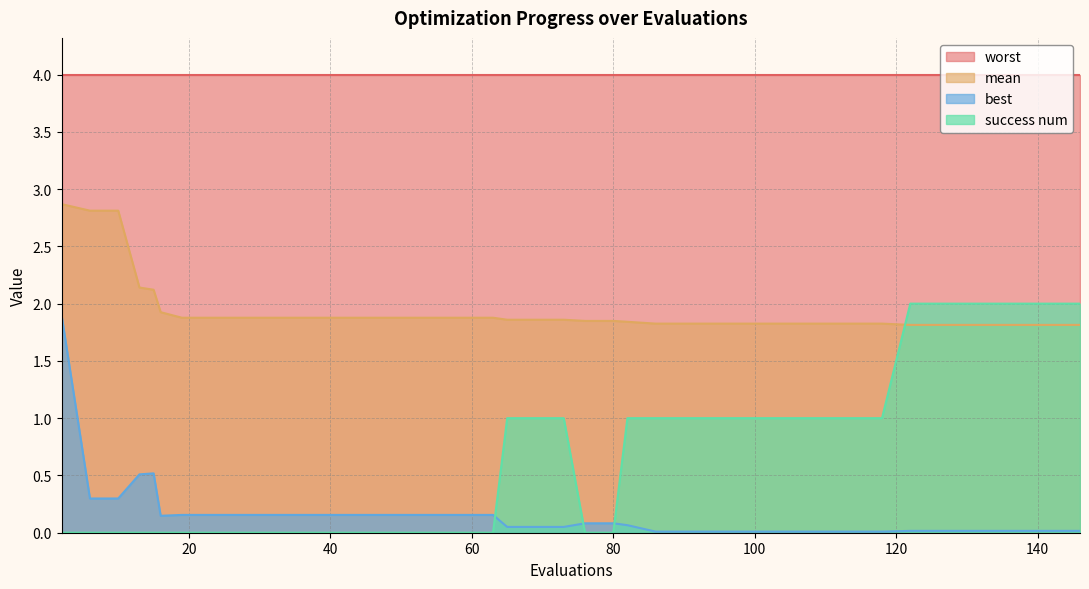

Is the value of success num at 102 greater than the value of mean at 35?

No